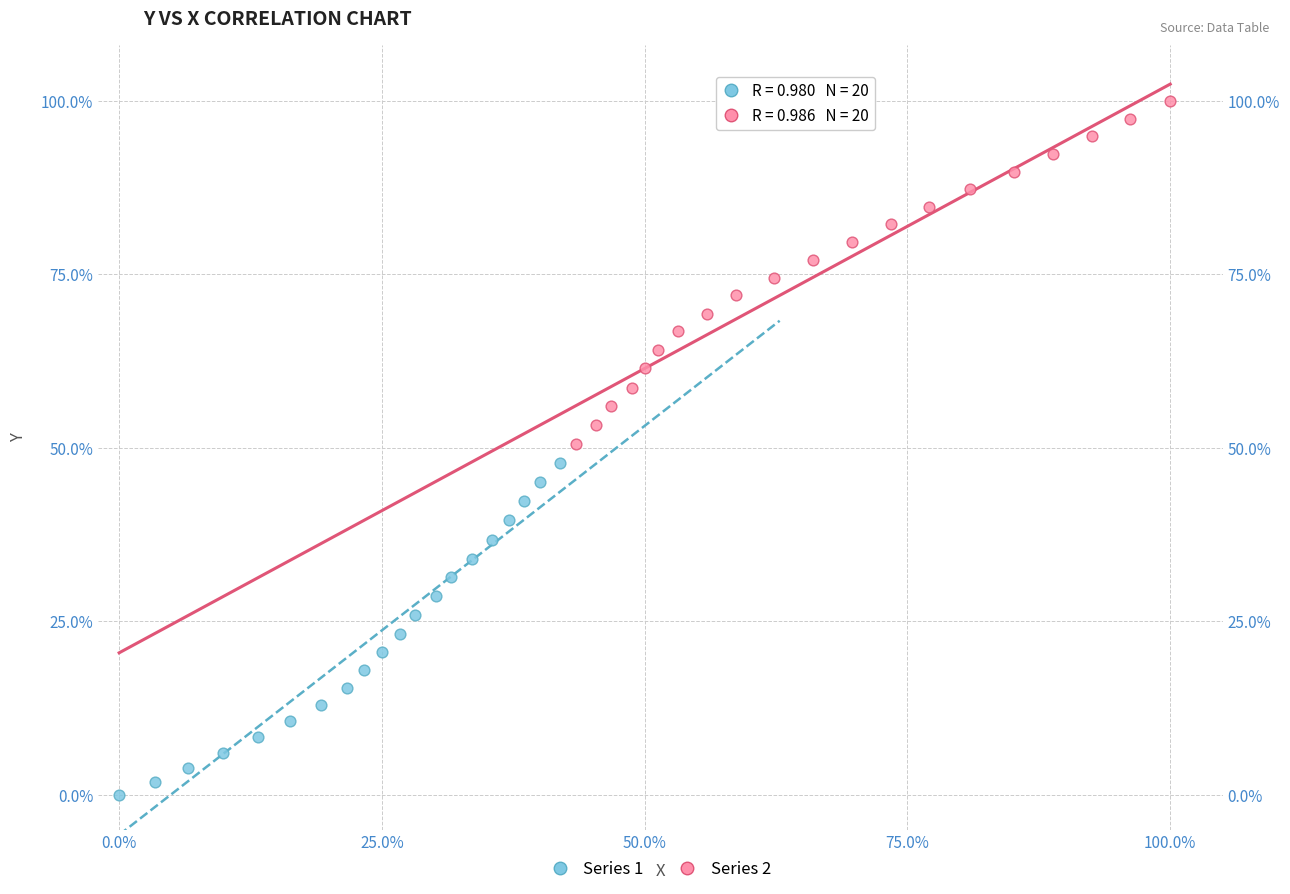

Which series reaches the minimum Y coordinate?

Series 1